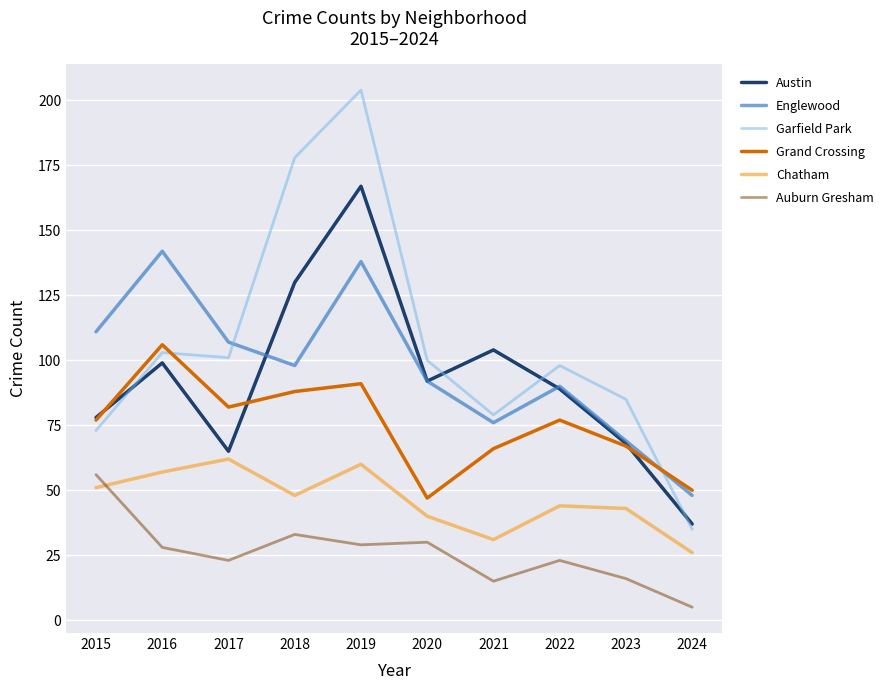

What are all the series names shown in the legend?

Austin, Englewood, Garfield Park, Grand Crossing, Chatham, Auburn Gresham